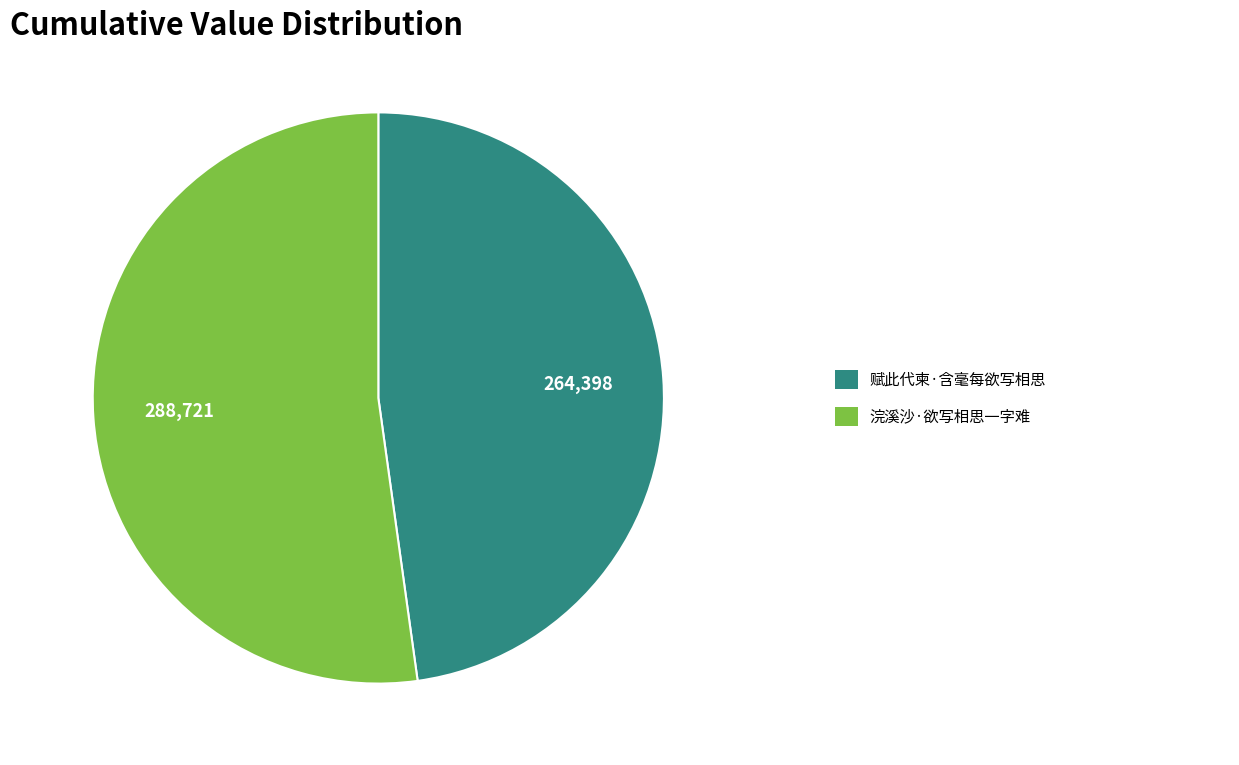

How many slices are in this pie chart?

2